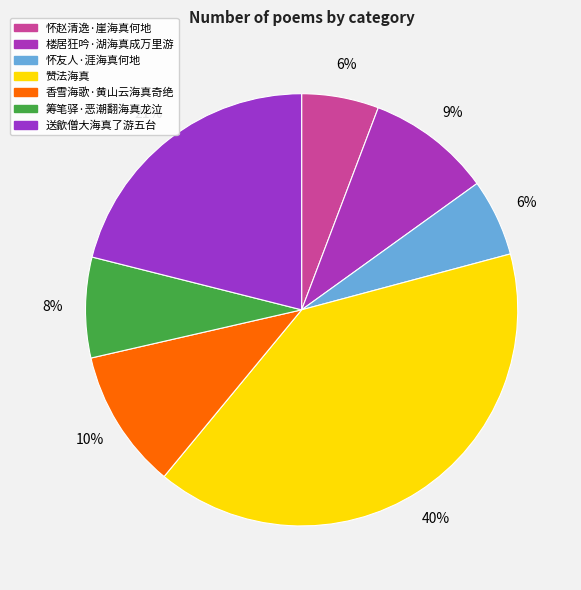

True or false: 楼居狂吟·湖海真成万里游 accounts for 1% of the total.

False